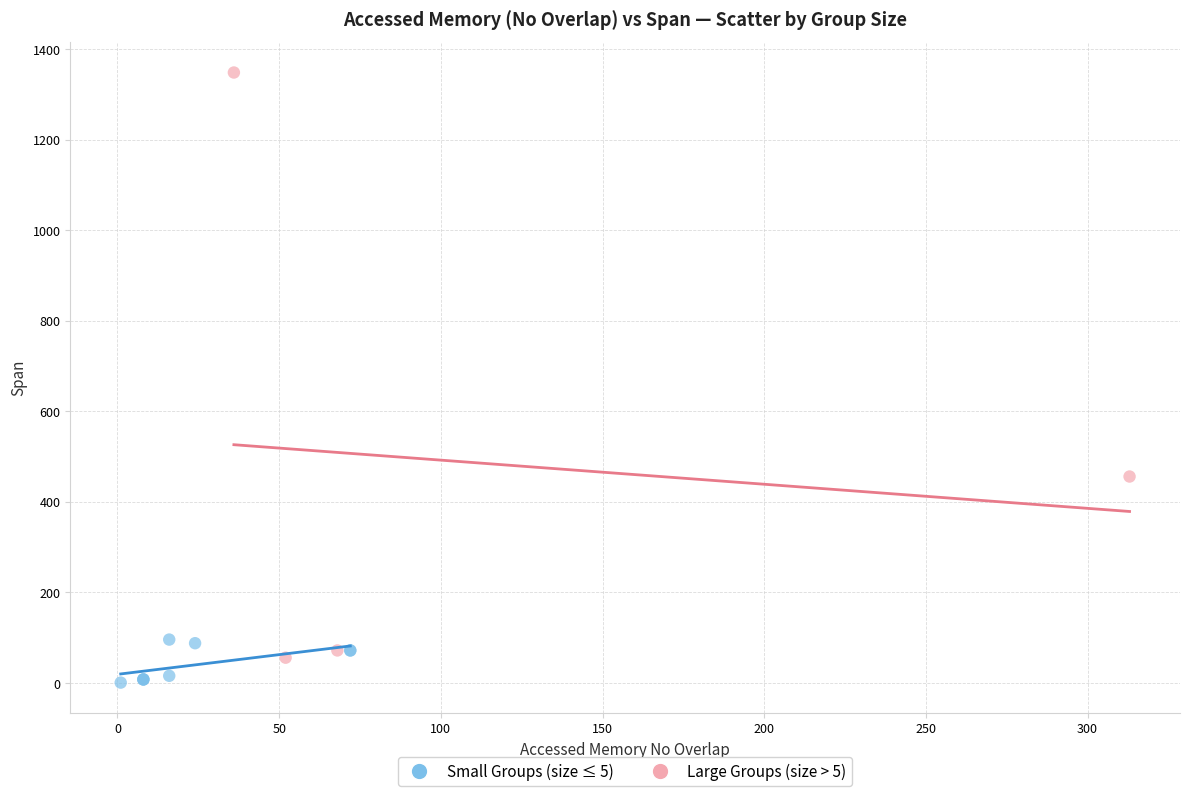

What are all the series names shown in the legend?

Small Groups (size ≤ 5), Large Groups (size > 5)